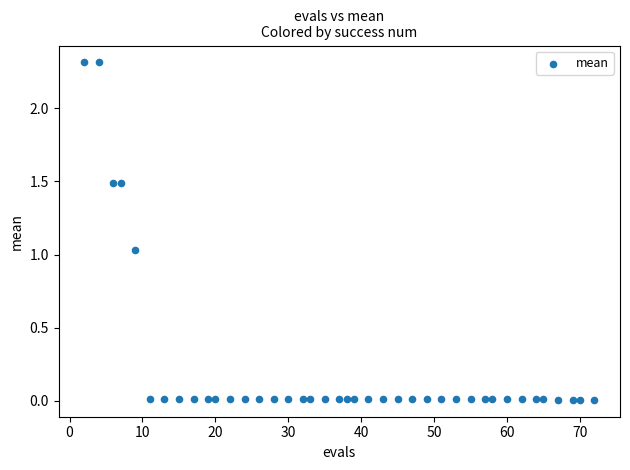

What is the range of X values (max minus min)?

70.0